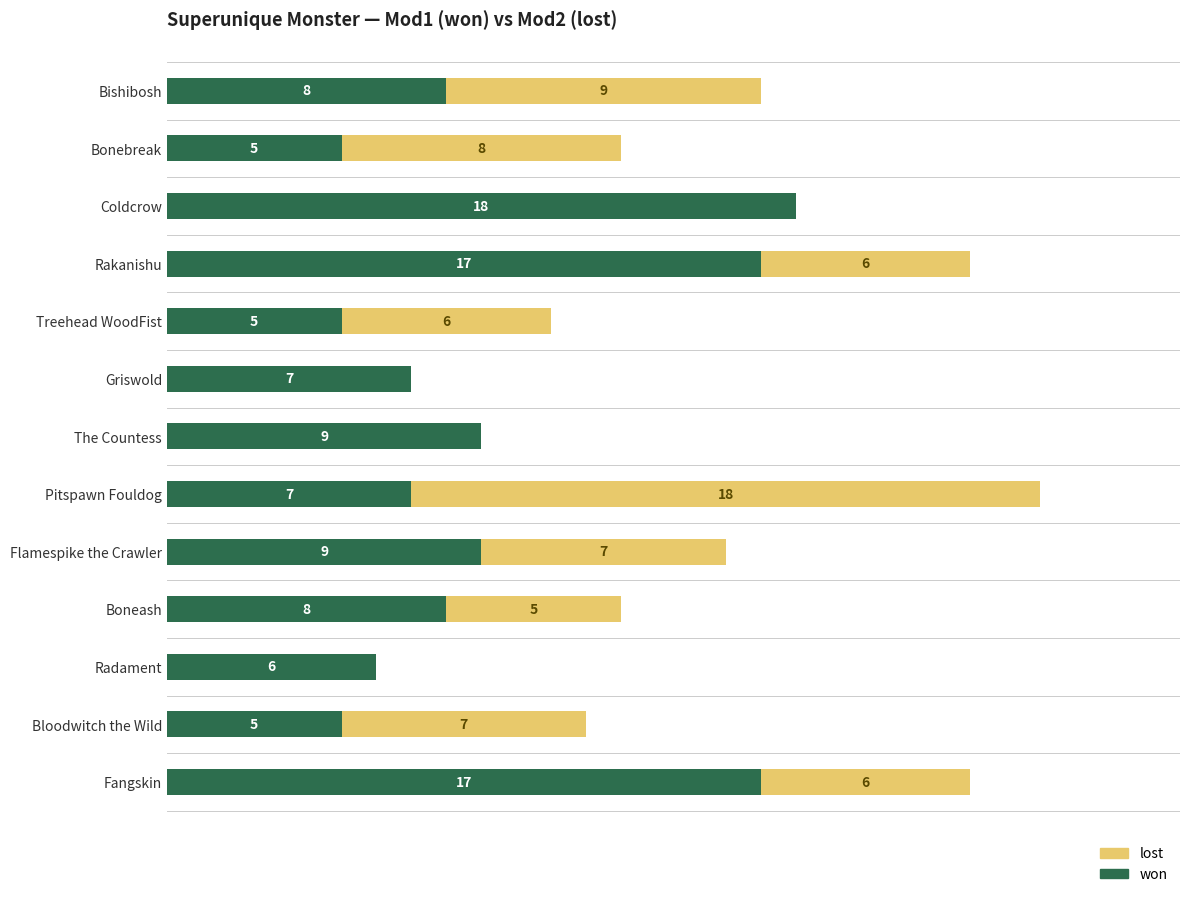

What are all the series names shown in the legend?

lost, won